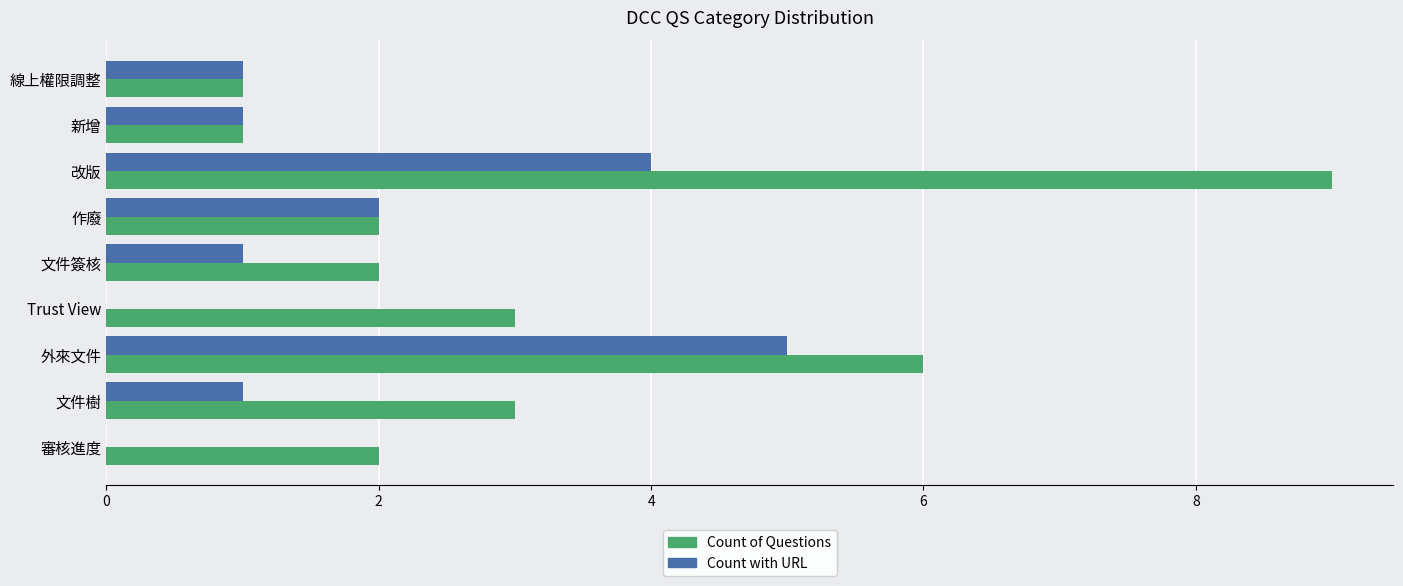

What value does the Count of Questions series have at Trust View?

3